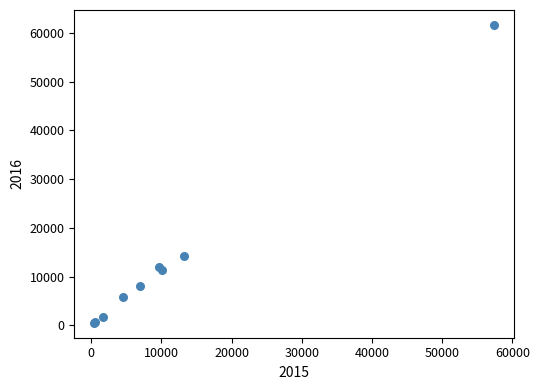

What Y value in the scatter plot is closest to 31066?

14289